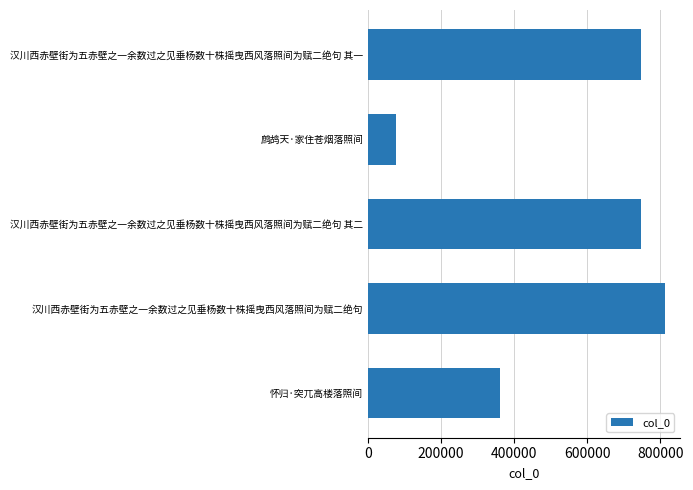

Which category has the highest value across all series?

汉川西赤壁街为五赤壁之一余数过之见垂杨数十株摇曳西风落照间为赋二绝句